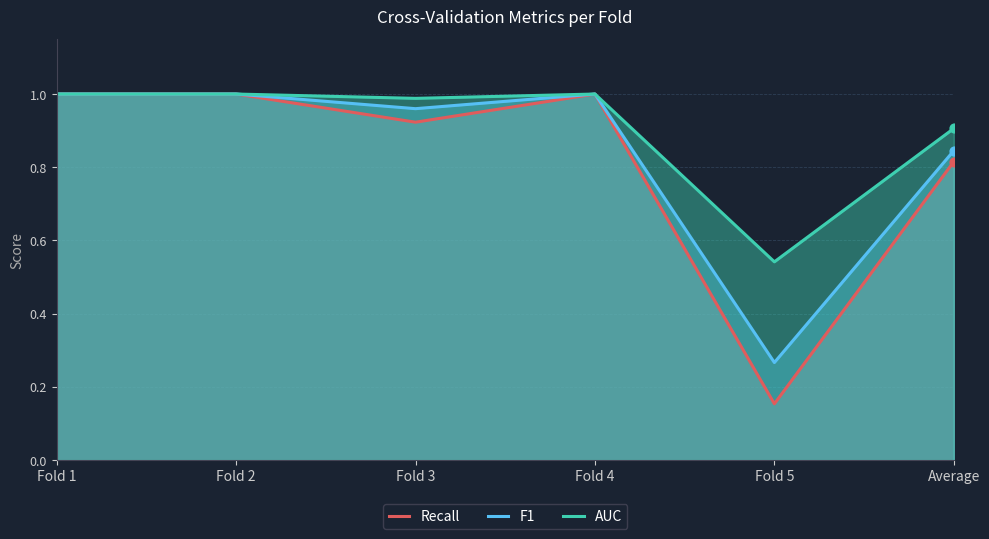

Is the value of Recall at Fold 2 greater than the value of AUC at Fold 3?

Yes